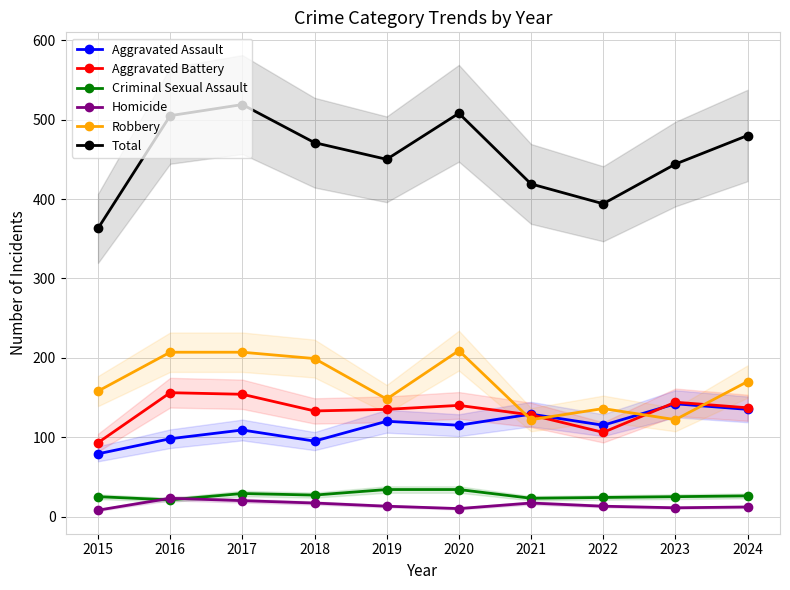

True or false: Robbery and Total intersect in this chart.

False